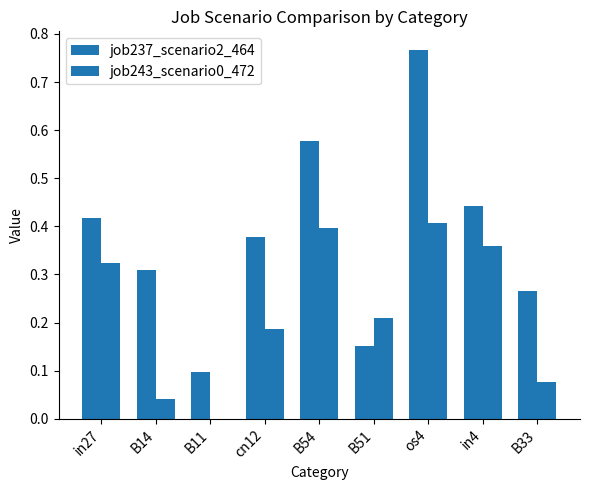

How many groups of bars are there?

9